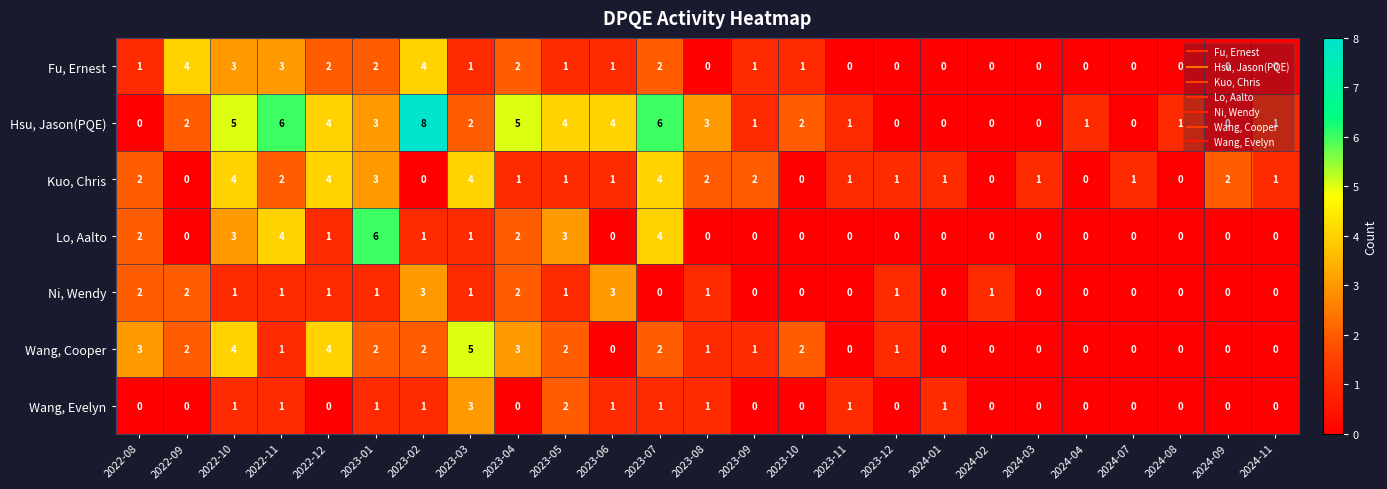

The value of Fu, Ernest at 2023-06 is 0. True or false?

False